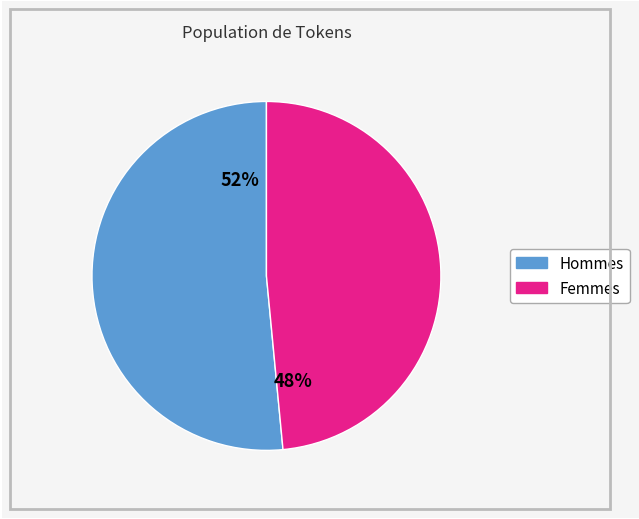

Is there a majority slice in this chart?

Yes